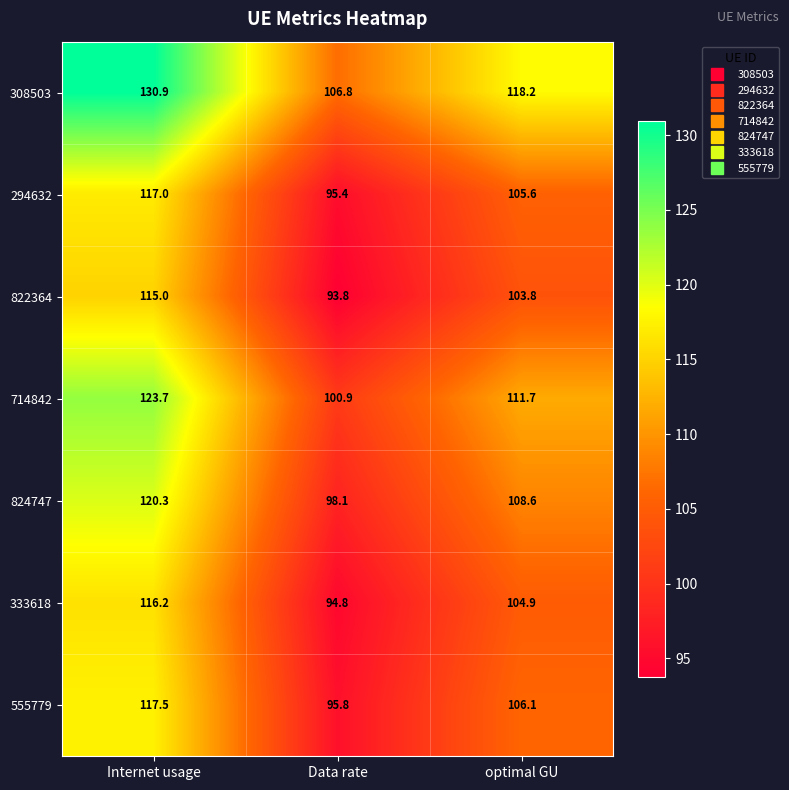

List the series in order of their peak value, highest first.

308503, 714842, 824747, 555779, 294632, 333618, 822364